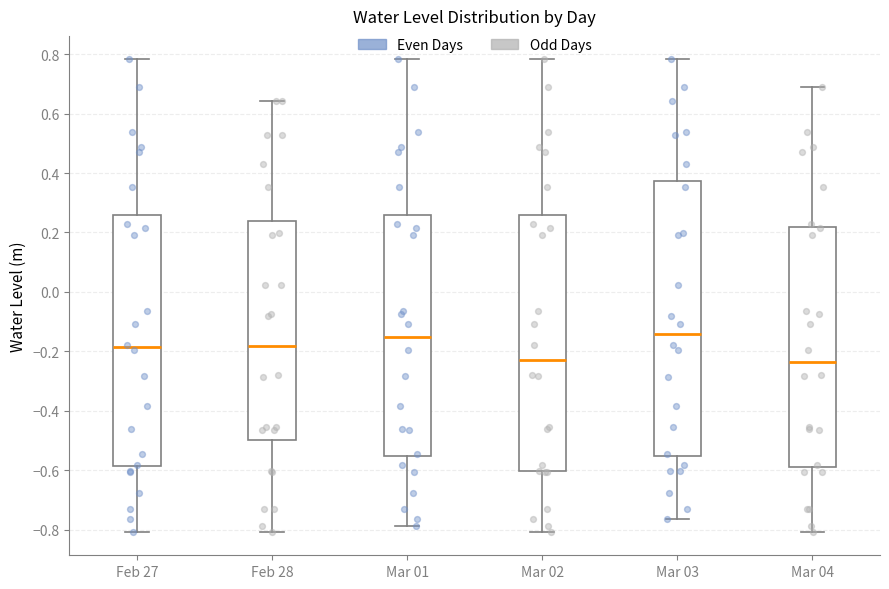

Reading left to right, read every box against the y-axis: the position of its median line, the range the box covers, and the ends of its whiskers. The values are not printed on the chart, so give them approximately, as read against the axis.

Feb 27: median -0.18, box -0.58 to 0.26, whiskers -0.80 to 0.78
Feb 28: median -0.18, box -0.50 to 0.24, whiskers -0.80 to 0.64
Mar 01: median -0.16, box -0.56 to 0.26, whiskers -0.78 to 0.78
Mar 02: median -0.22, box -0.60 to 0.26, whiskers -0.80 to 0.78
Mar 03: median -0.14, box -0.56 to 0.38, whiskers -0.76 to 0.78
Mar 04: median -0.24, box -0.58 to 0.22, whiskers -0.80 to 0.70